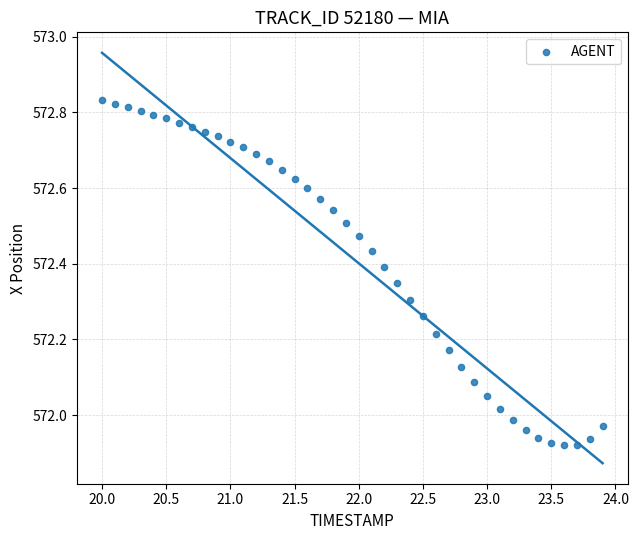

What is the range of X values (max minus min)?

3.9